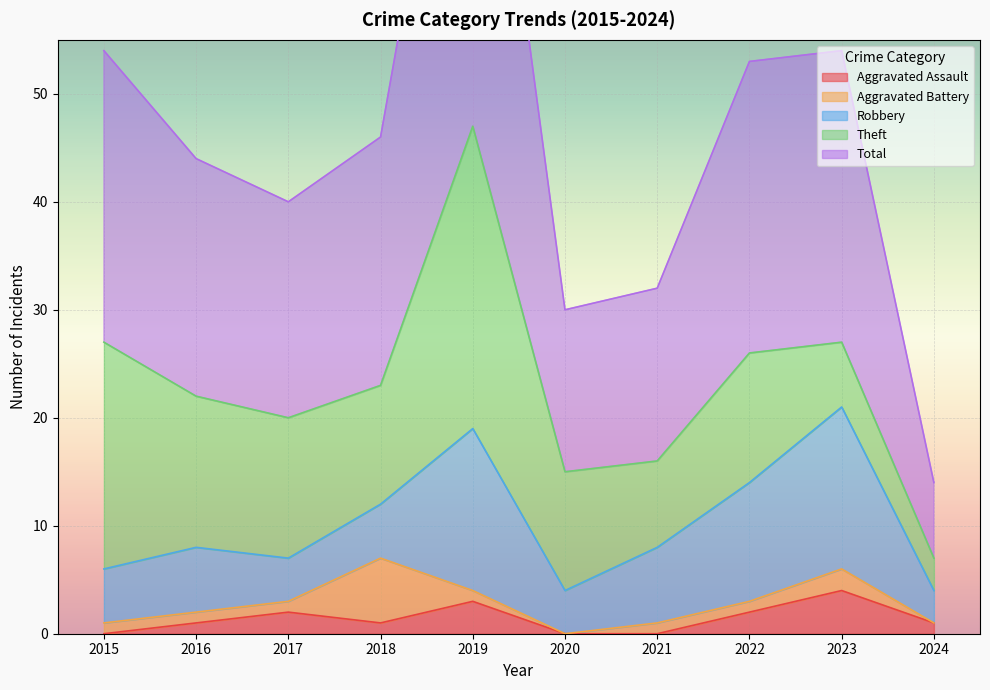

Where is the first local minimum for Theft?

2018